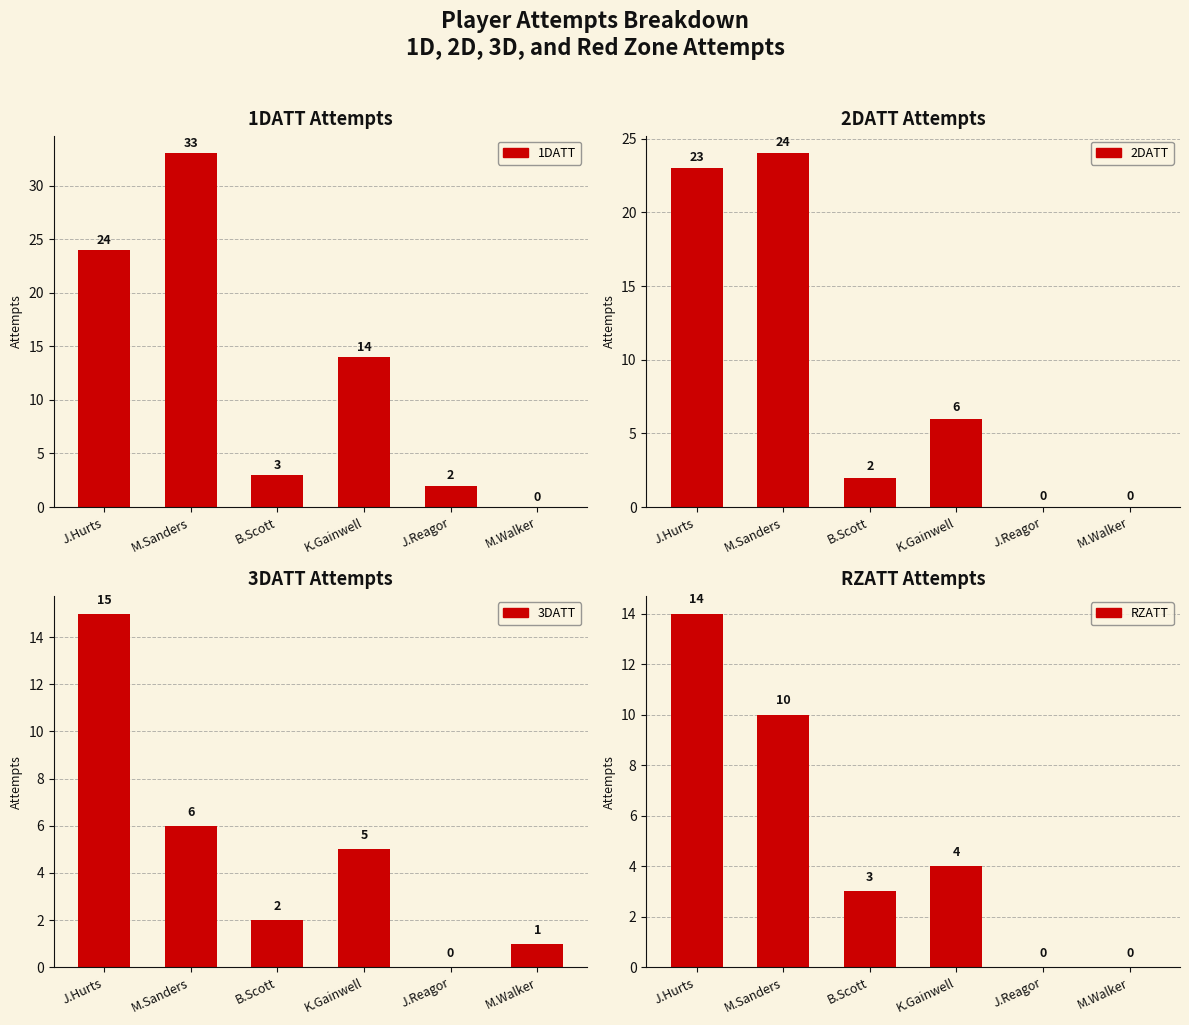

Reading left to right, what are all the values shown in this chart?

1DATT: 24	33	3	14	2	0
2DATT: 23	24	2	6	0	0
3DATT: 15	6	2	5	0	1
RZATT: 14	10	3	4	0	0